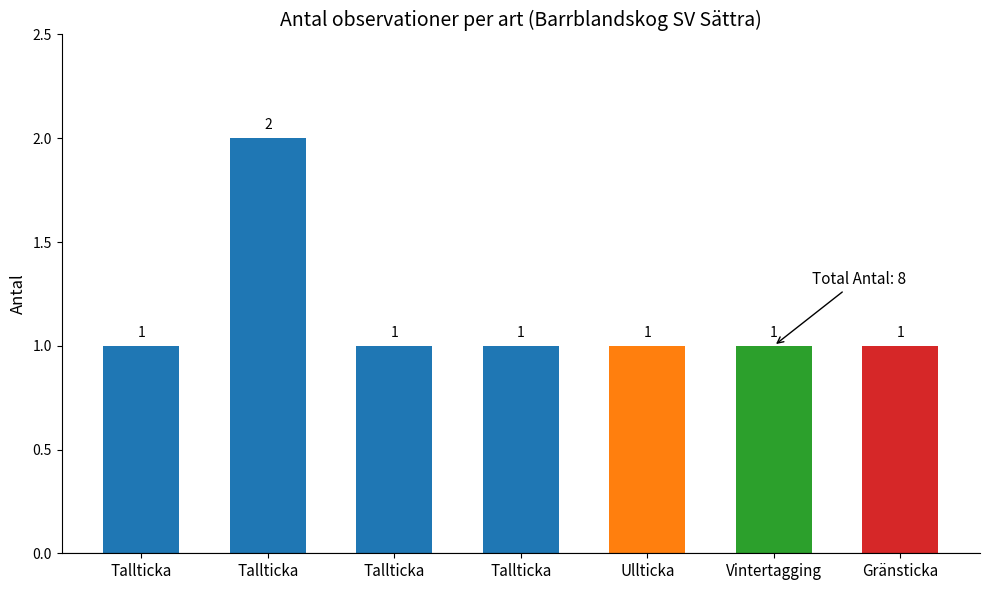

Reading right to left, transcribe all the data shown in this chart.

Gränsticka=1	Vintertagging=1	Ullticka=1	Tallticka=1	Tallticka=1	Tallticka=2	Tallticka=1